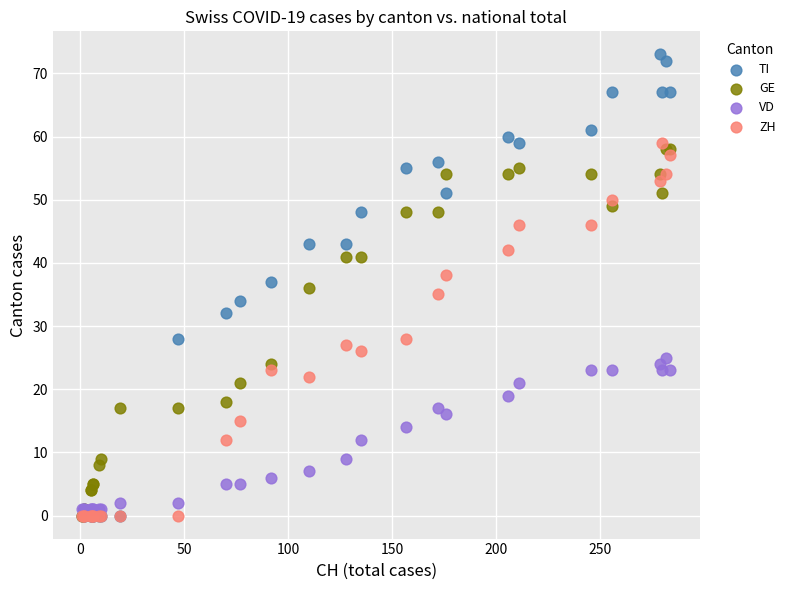

Which series has the largest Y range (max minus min)?

TI